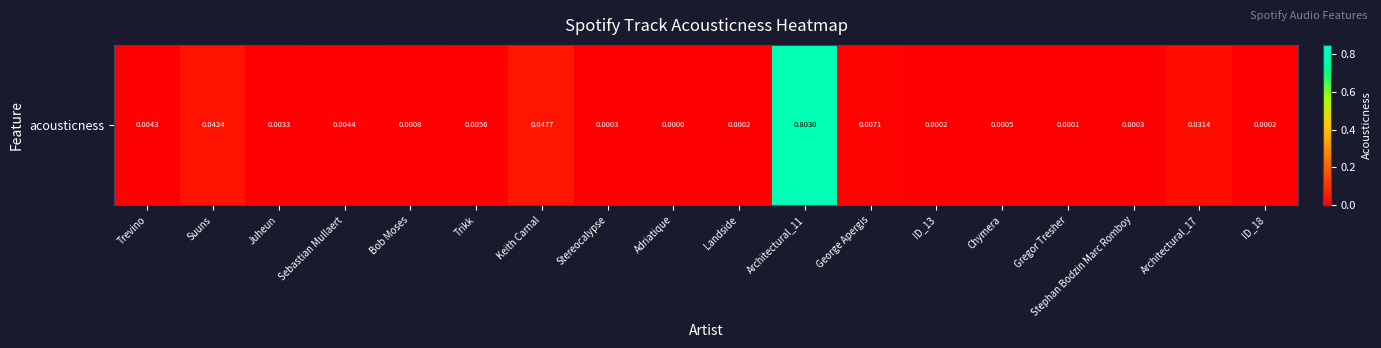

Which label corresponds to the largest value in the chart?

Architectural_11